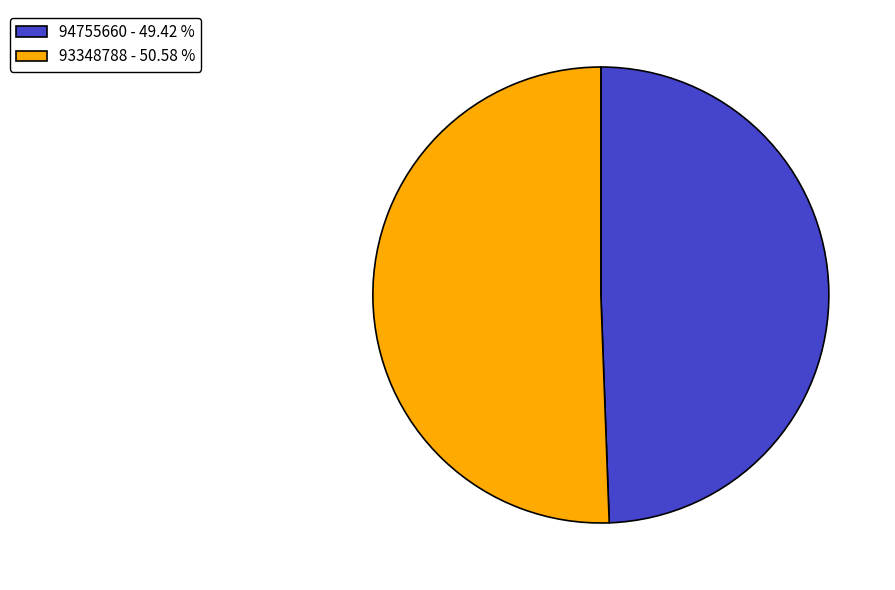

Which category accounts for the majority?

93348788